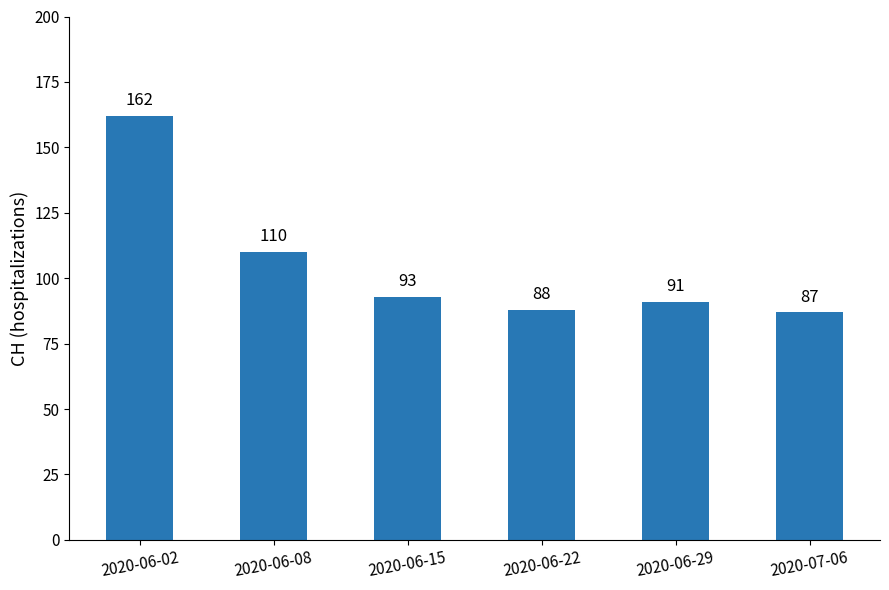

What is the difference between the second highest and minimum values?

23